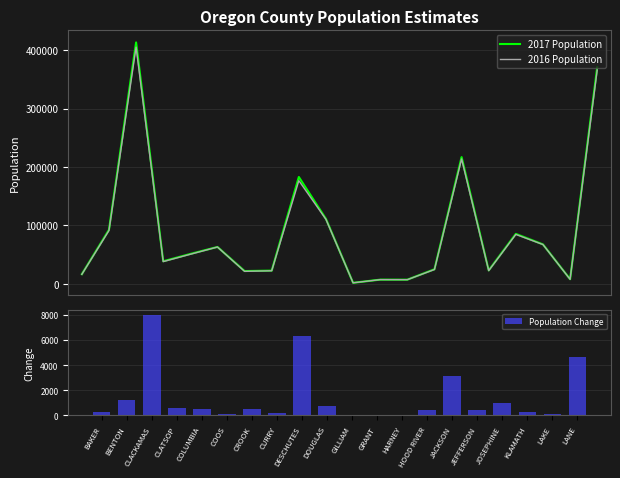

At GILLIAM, list the series in order from smallest to largest.

Population Change, 2016 Population, 2017 Population